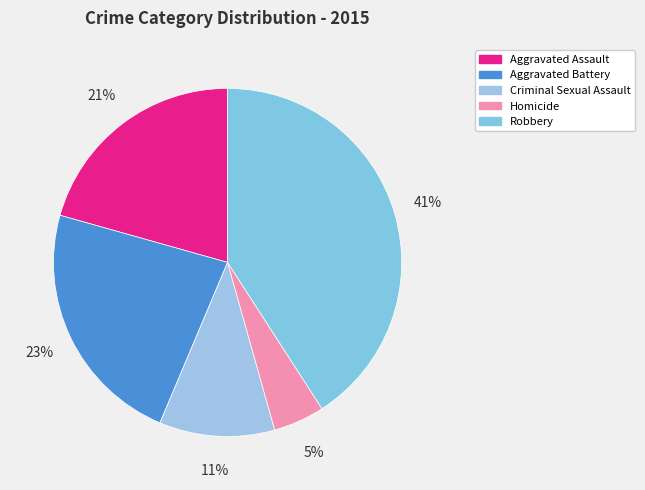

The Aggravated Battery slice represents 30% of the pie. True or false?

False